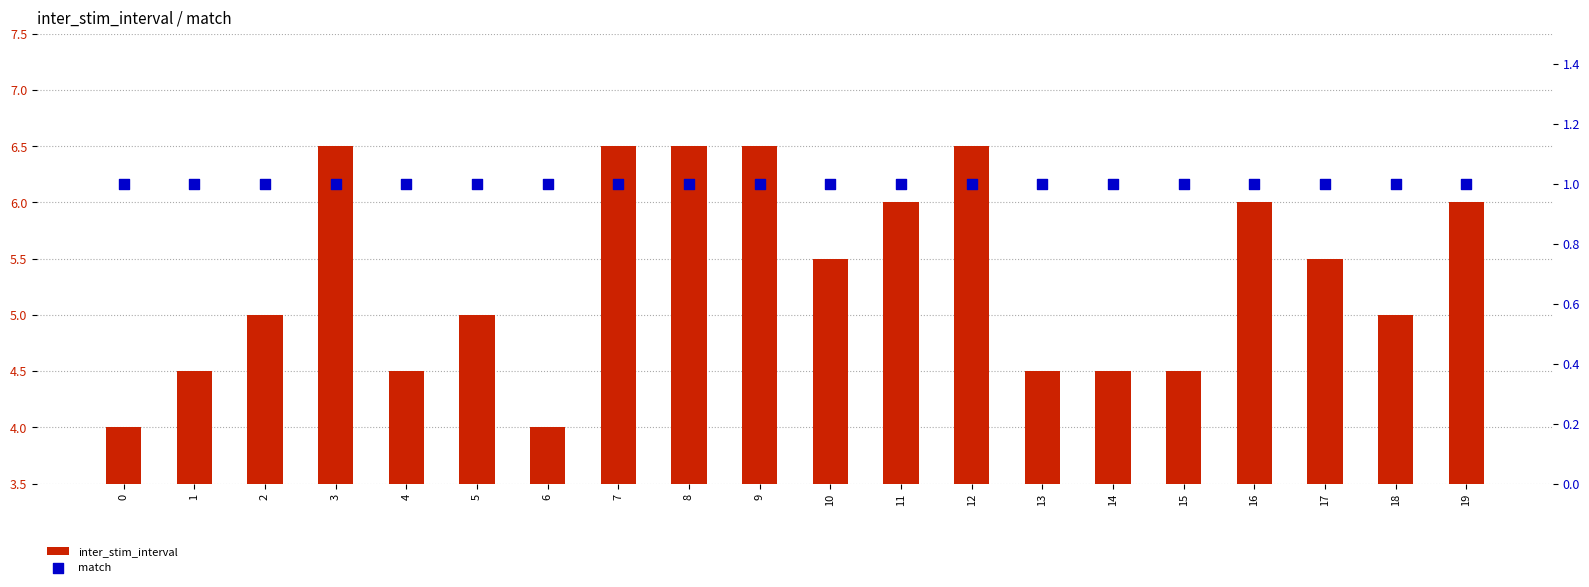

Which series contains the highest Y value?

inter_stim_interval